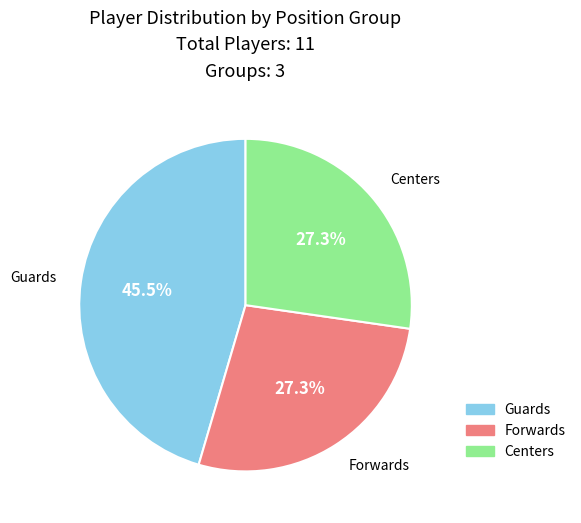

Combined, do Centers and Guards account for over 50%?

Yes